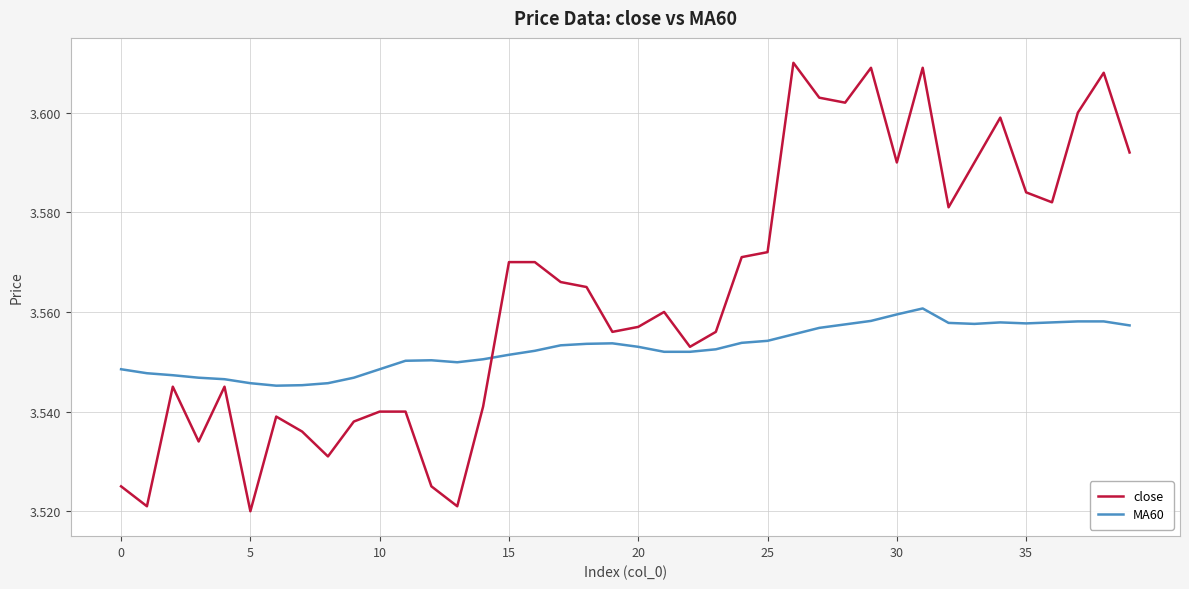

List the series in order of their overall mean, highest first.

close, MA60